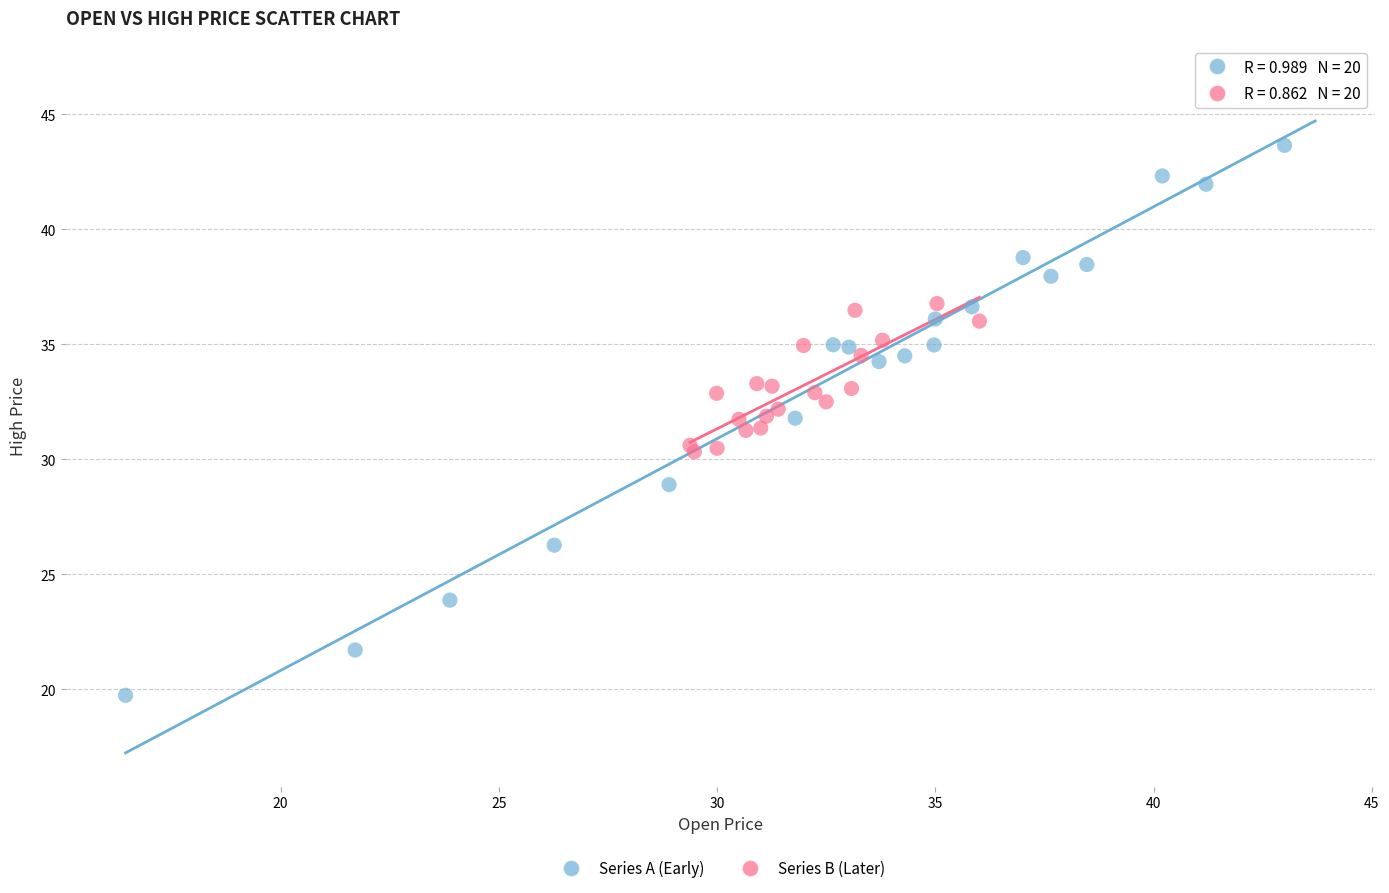

Which series has the largest Y range (max minus min)?

Series A (Early)